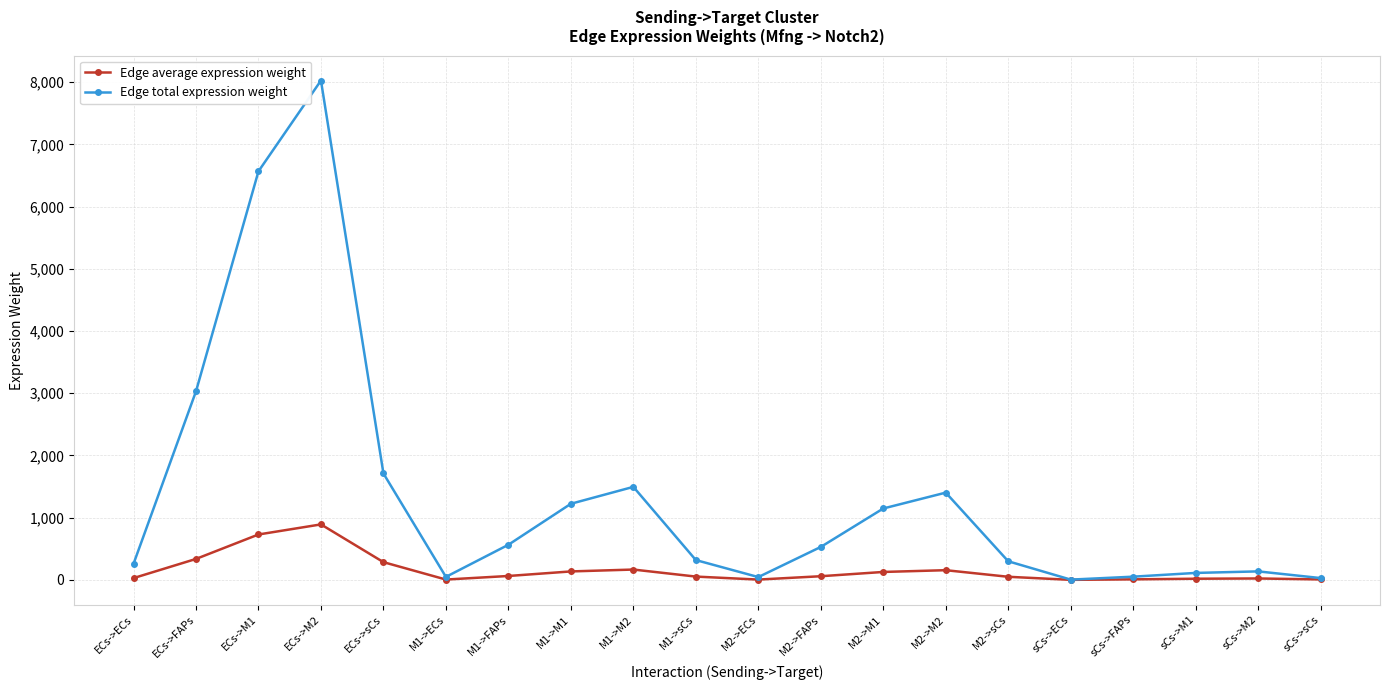

What is the minimum value shown in the chart?

0.7